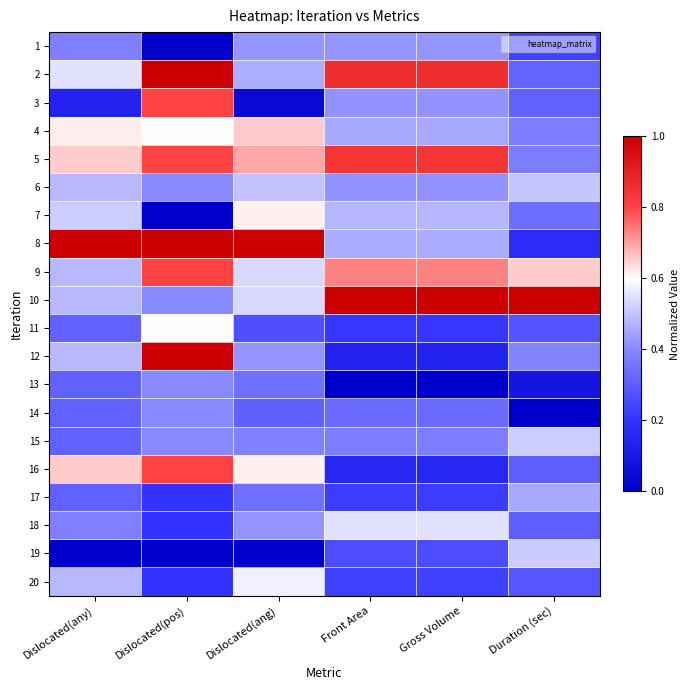

Reading left to right, transcribe all the data shown in this chart.

1: Dislocated(any)=0.4	Dislocated(pos)=0.0	Dislocated(ang)=0.4	Front Area=0.4	Gross Volume=0.4	Duration (sec)=0.2
2: Dislocated(any)=0.6	Dislocated(pos)=1.0	Dislocated(ang)=0.5	Front Area=0.9	Gross Volume=0.9	Duration (sec)=0.3
3: Dislocated(any)=0.1	Dislocated(pos)=0.8	Dislocated(ang)=0.0	Front Area=0.4	Gross Volume=0.4	Duration (sec)=0.3
4: Dislocated(any)=0.6	Dislocated(pos)=0.6	Dislocated(ang)=0.7	Front Area=0.5	Gross Volume=0.5	Duration (sec)=0.4
5: Dislocated(any)=0.7	Dislocated(pos)=0.8	Dislocated(ang)=0.7	Front Area=0.8	Gross Volume=0.8	Duration (sec)=0.4
6: Dislocated(any)=0.5	Dislocated(pos)=0.4	Dislocated(ang)=0.5	Front Area=0.4	Gross Volume=0.4	Duration (sec)=0.5
7: Dislocated(any)=0.5	Dislocated(pos)=0.0	Dislocated(ang)=0.6	Front Area=0.5	Gross Volume=0.5	Duration (sec)=0.3
8: Dislocated(any)=1.0	Dislocated(pos)=1.0	Dislocated(ang)=1.0	Front Area=0.5	Gross Volume=0.5	Duration (sec)=0.2
9: Dislocated(any)=0.5	Dislocated(pos)=0.8	Dislocated(ang)=0.5	Front Area=0.7	Gross Volume=0.7	Duration (sec)=0.7
10: Dislocated(any)=0.5	Dislocated(pos)=0.4	Dislocated(ang)=0.5	Front Area=1.0	Gross Volume=1.0	Duration (sec)=1.0
11: Dislocated(any)=0.3	Dislocated(pos)=0.6	Dislocated(ang)=0.3	Front Area=0.2	Gross Volume=0.2	Duration (sec)=0.3
12: Dislocated(any)=0.5	Dislocated(pos)=1.0	Dislocated(ang)=0.4	Front Area=0.1	Gross Volume=0.1	Duration (sec)=0.4
13: Dislocated(any)=0.3	Dislocated(pos)=0.4	Dislocated(ang)=0.3	Front Area=0.0	Gross Volume=0.0	Duration (sec)=0.1
14: Dislocated(any)=0.3	Dislocated(pos)=0.4	Dislocated(ang)=0.3	Front Area=0.3	Gross Volume=0.3	Duration (sec)=0.0
15: Dislocated(any)=0.3	Dislocated(pos)=0.4	Dislocated(ang)=0.4	Front Area=0.4	Gross Volume=0.4	Duration (sec)=0.5
16: Dislocated(any)=0.7	Dislocated(pos)=0.8	Dislocated(ang)=0.6	Front Area=0.2	Gross Volume=0.2	Duration (sec)=0.3
17: Dislocated(any)=0.3	Dislocated(pos)=0.2	Dislocated(ang)=0.3	Front Area=0.2	Gross Volume=0.2	Duration (sec)=0.5
18: Dislocated(any)=0.4	Dislocated(pos)=0.2	Dislocated(ang)=0.4	Front Area=0.6	Gross Volume=0.6	Duration (sec)=0.3
19: Dislocated(any)=0.0	Dislocated(pos)=0.0	Dislocated(ang)=0.0	Front Area=0.3	Gross Volume=0.3	Duration (sec)=0.5
20: Dislocated(any)=0.5	Dislocated(pos)=0.2	Dislocated(ang)=0.6	Front Area=0.2	Gross Volume=0.2	Duration (sec)=0.3